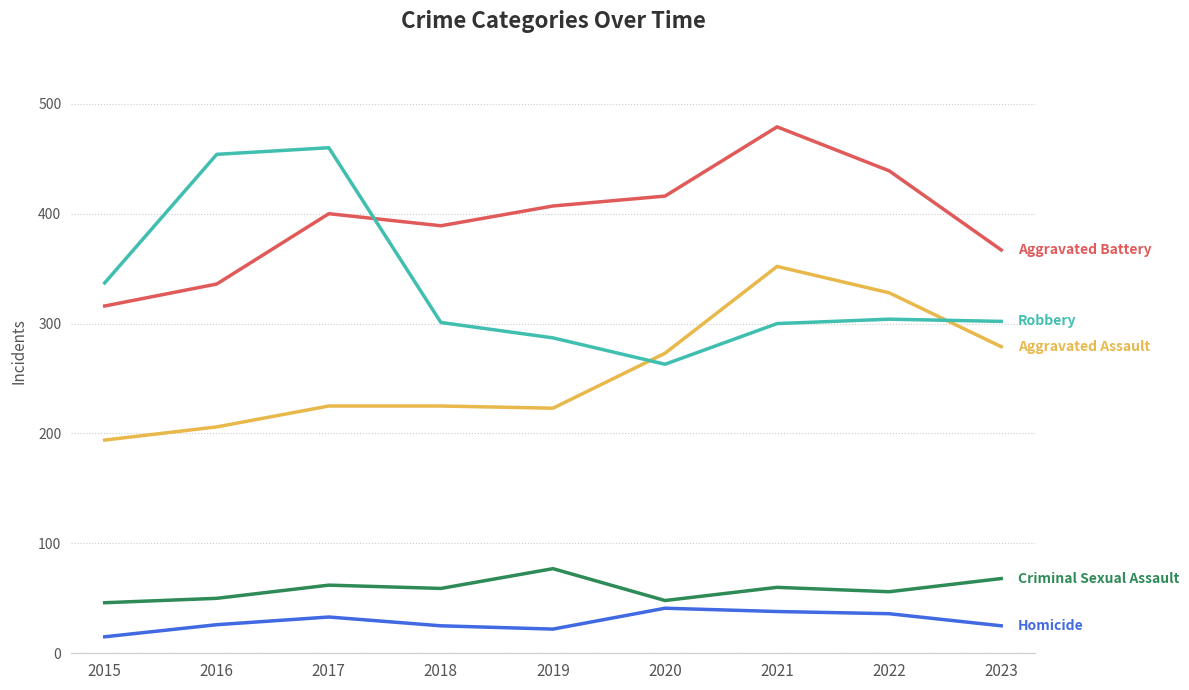

Which label corresponds to the largest value in the chart?

2021